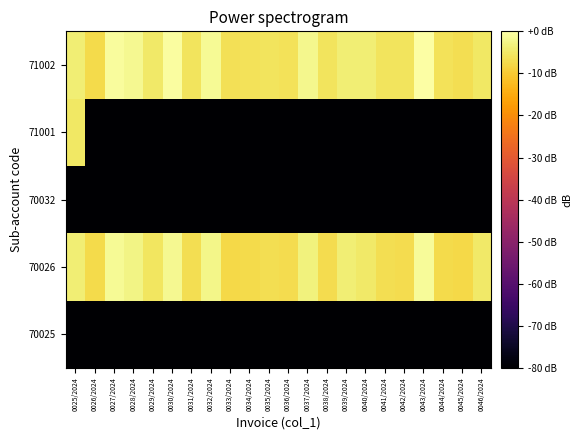

Which label corresponds to the largest value in the chart?

0043/2024